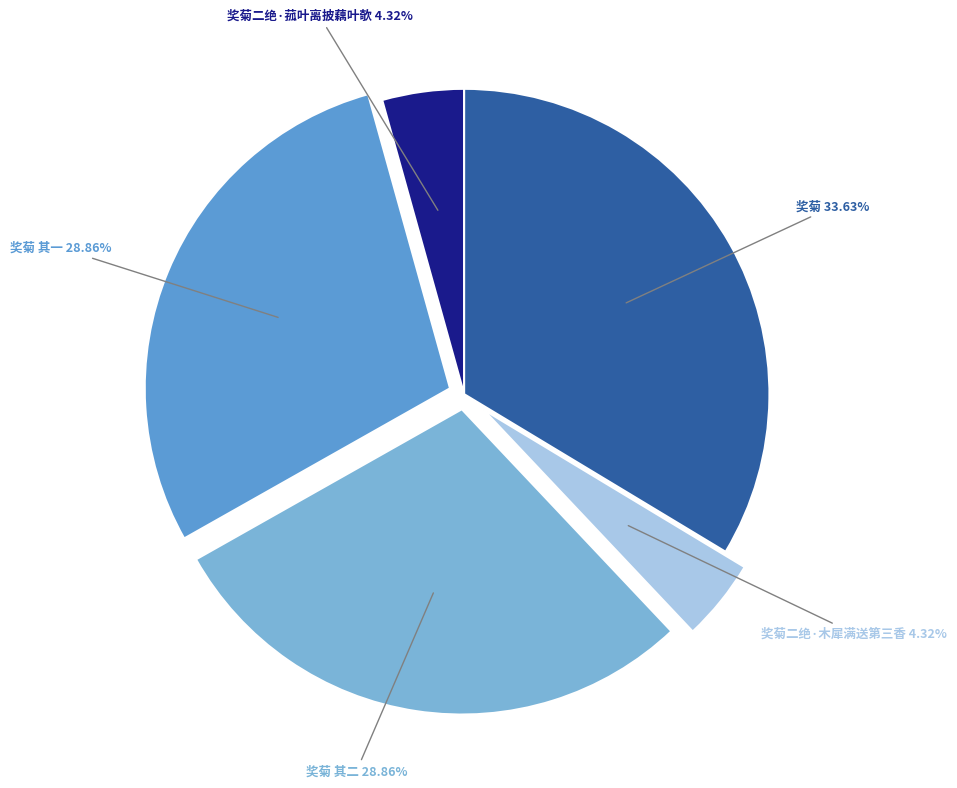

To the nearest percent, what portion does 奖菊二绝·菰叶离披藕叶欹 represent?

4%